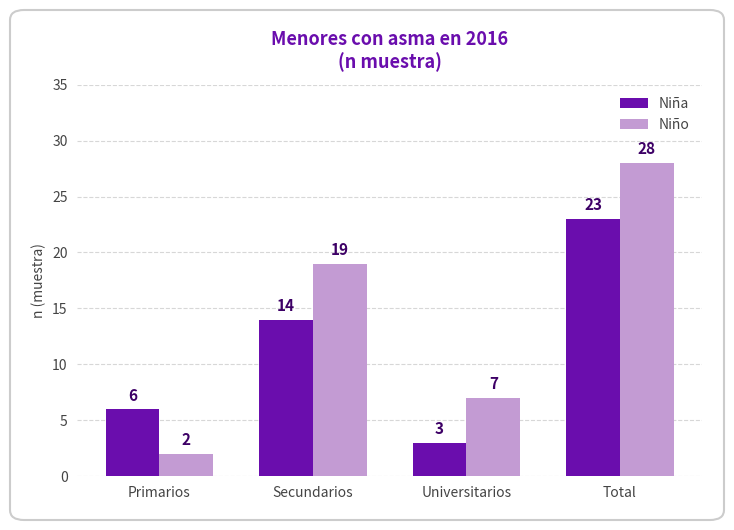

Reading right to left, list all the values displayed in this chart.

Niña: Total=23	Universitarios=3	Secundarios=14	Primarios=6
Niño: Total=28	Universitarios=7	Secundarios=19	Primarios=2